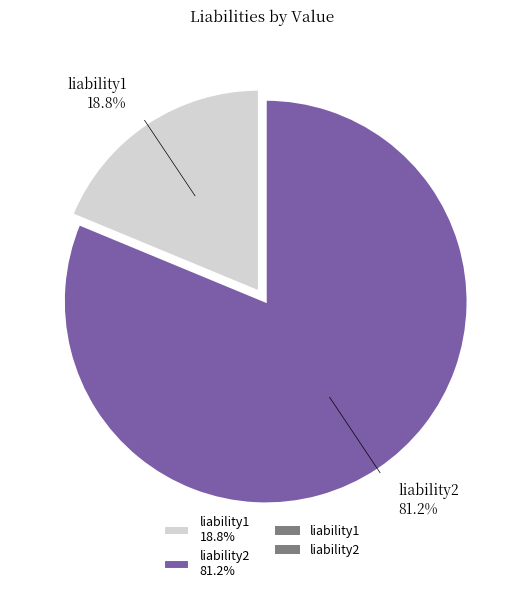

To the nearest percent, what portion does liability1 represent?

19%